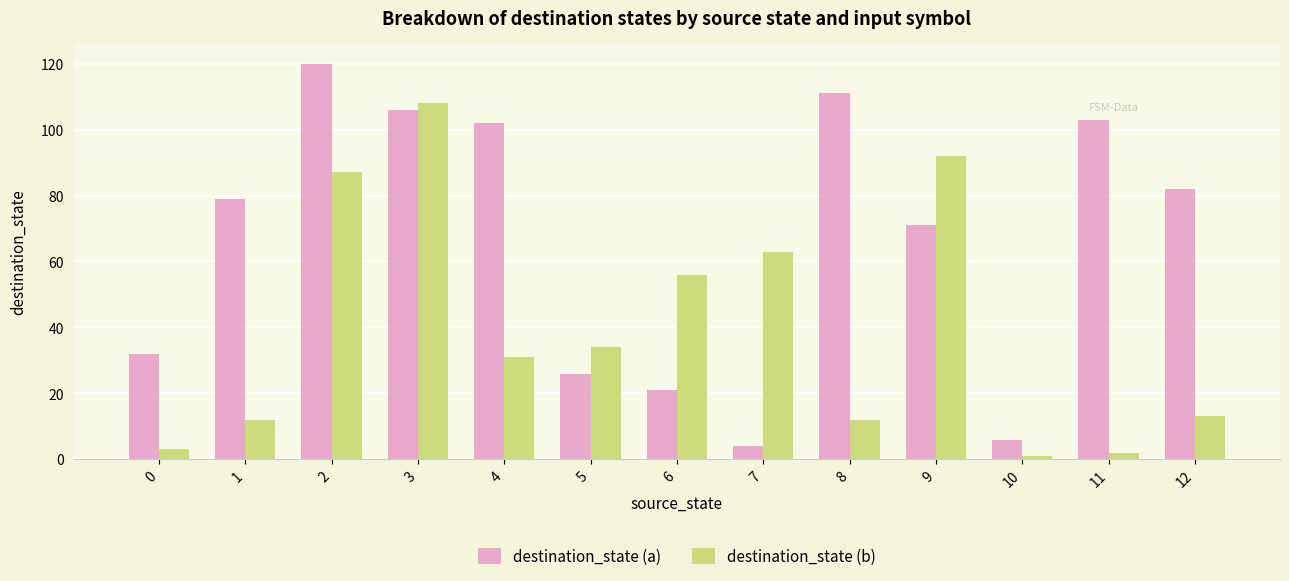

What is the sum of the destination_state (a) values at 5 and 4?

128